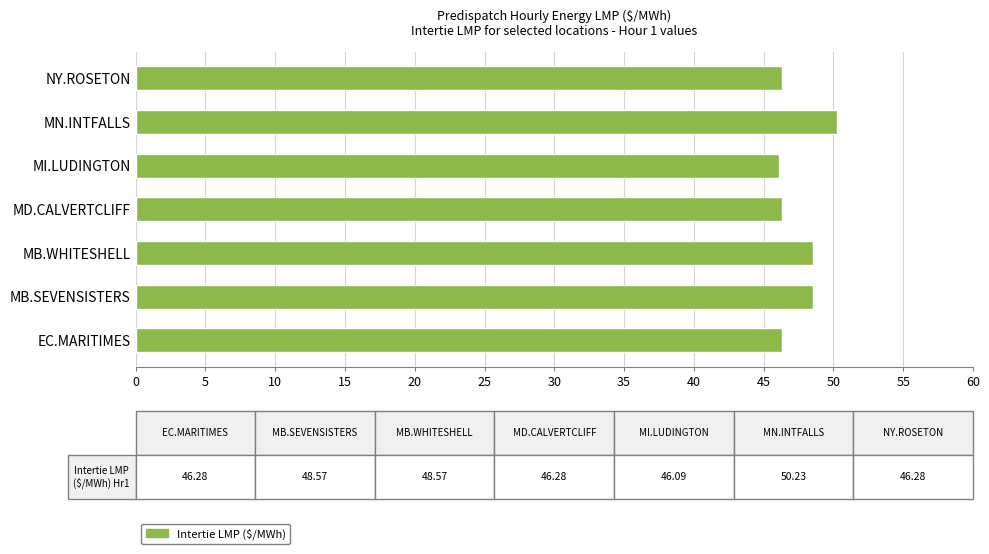

What is the approximate value at MB.SEVENSISTERS?

48.6